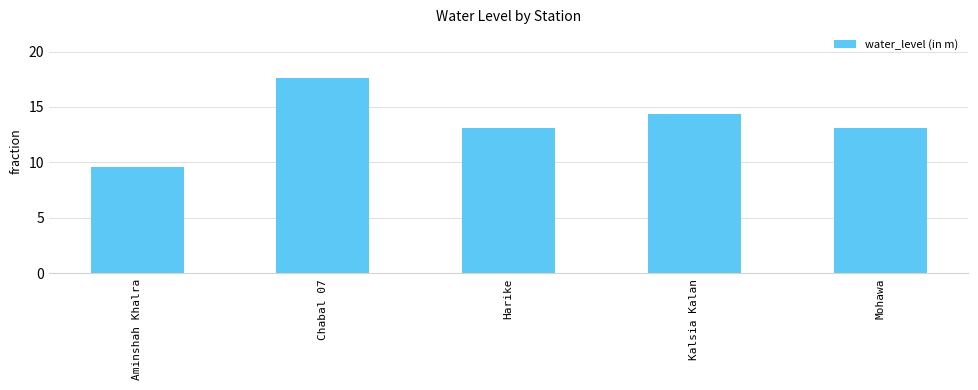

What is the ratio of the value at Kalsia Kalan to the value at Mohawa?

1.1